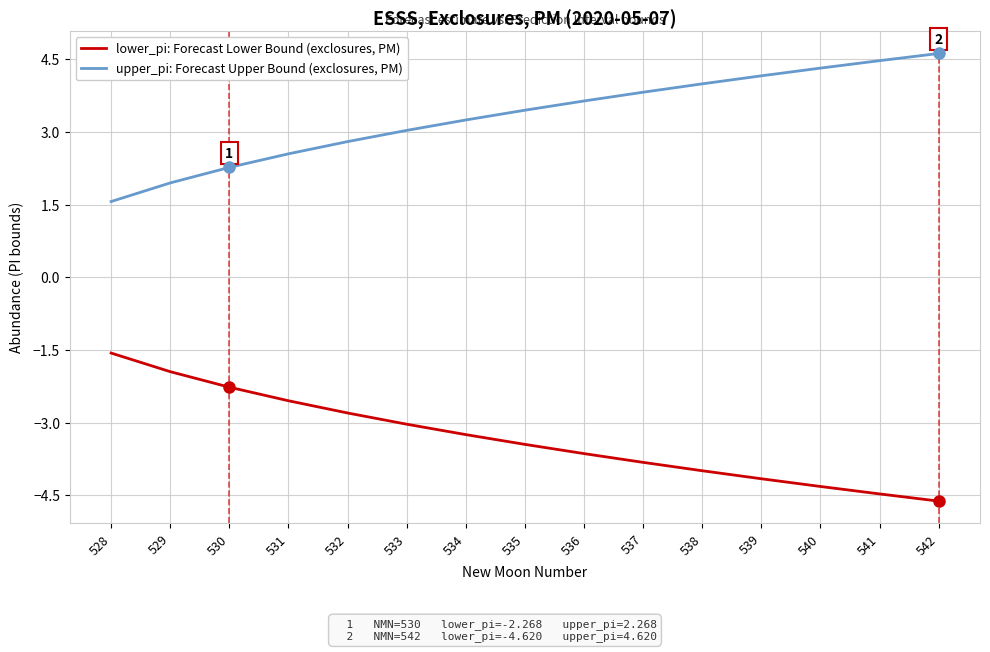

List the series in order of their overall mean, highest first.

upper_pi: Forecast Upper Bound (exclosures, PM), lower_pi: Forecast Lower Bound (exclosures, PM)